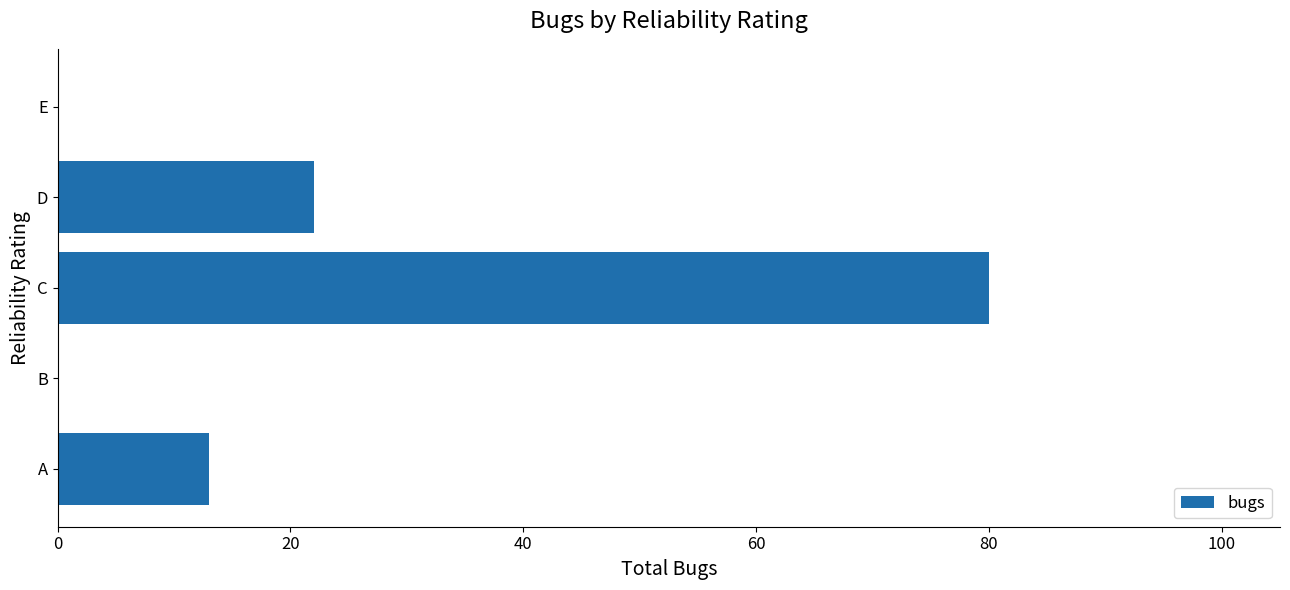

Where is the data nearest to the value 40?

D